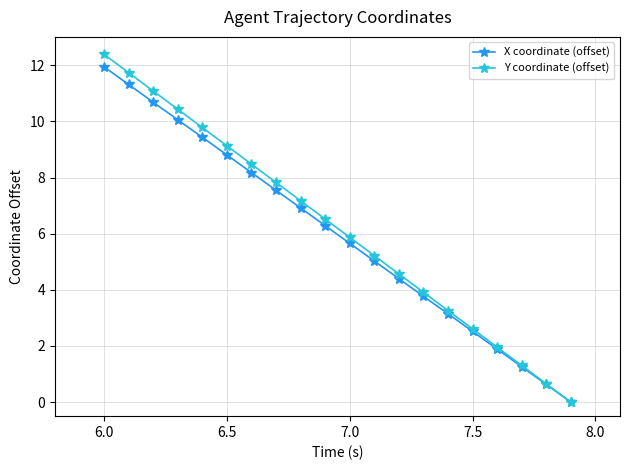

True or false: X coordinate (offset) has more than 1 points higher than both neighbors.

False